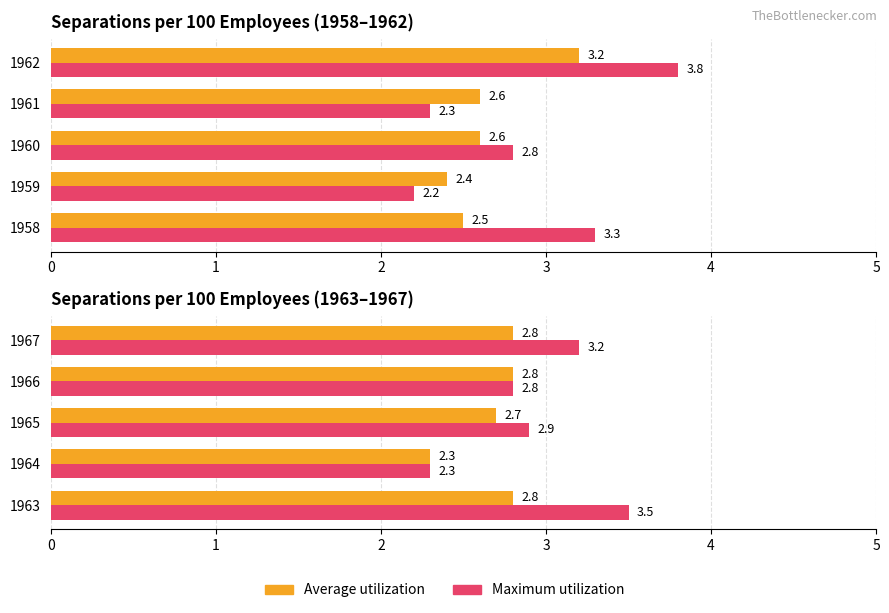

Which has a higher value, 1965 or 1966?

1966